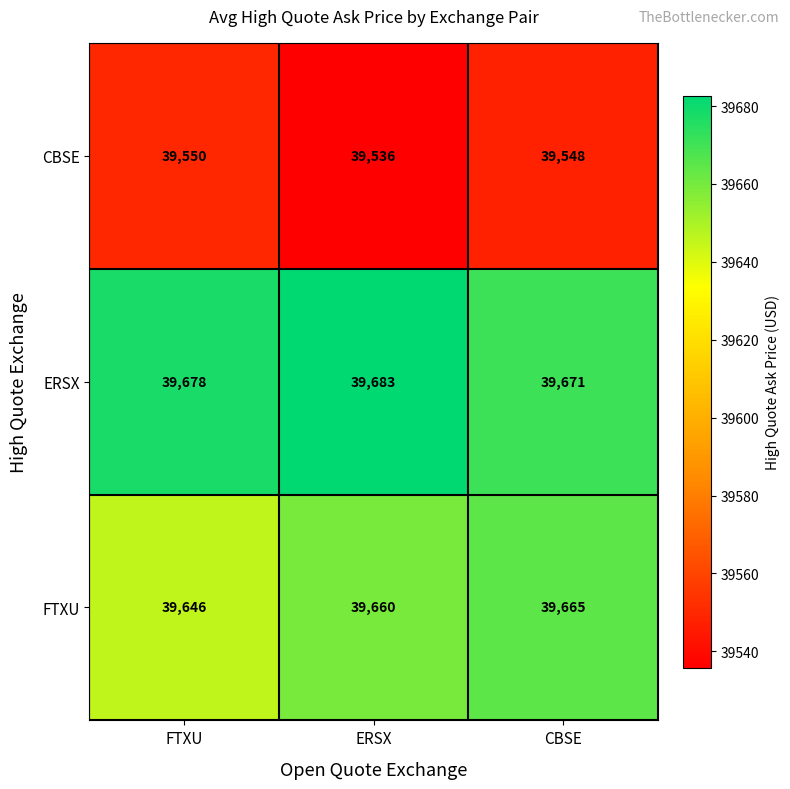

What is the spread (max minus min) of values at ERSX?

147